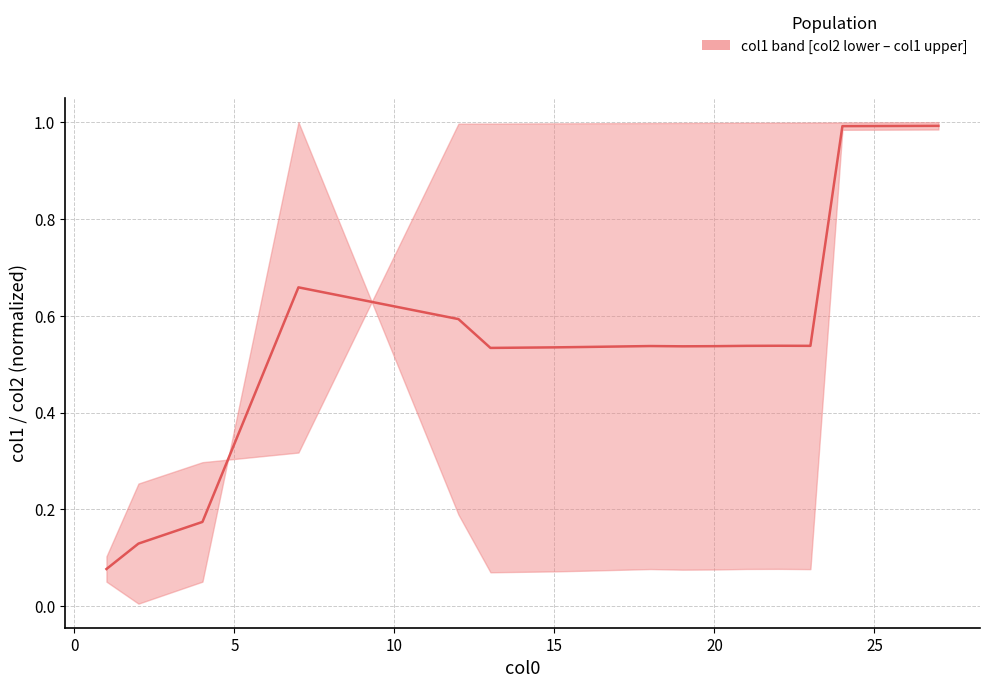

What is the minimum value shown in the chart?

0.1